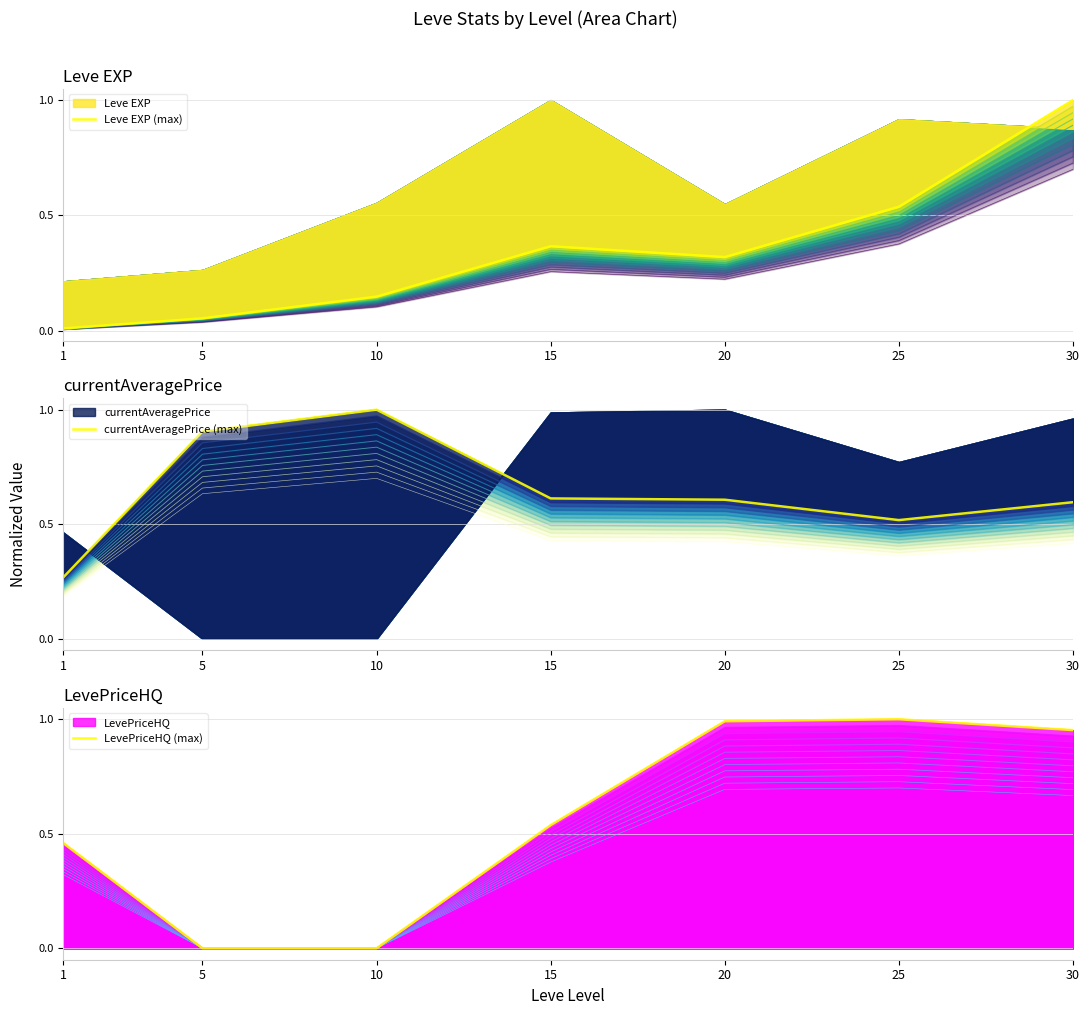

True or false: currentAveragePrice (max) and Leve EXP (max) intersect in this chart.

True